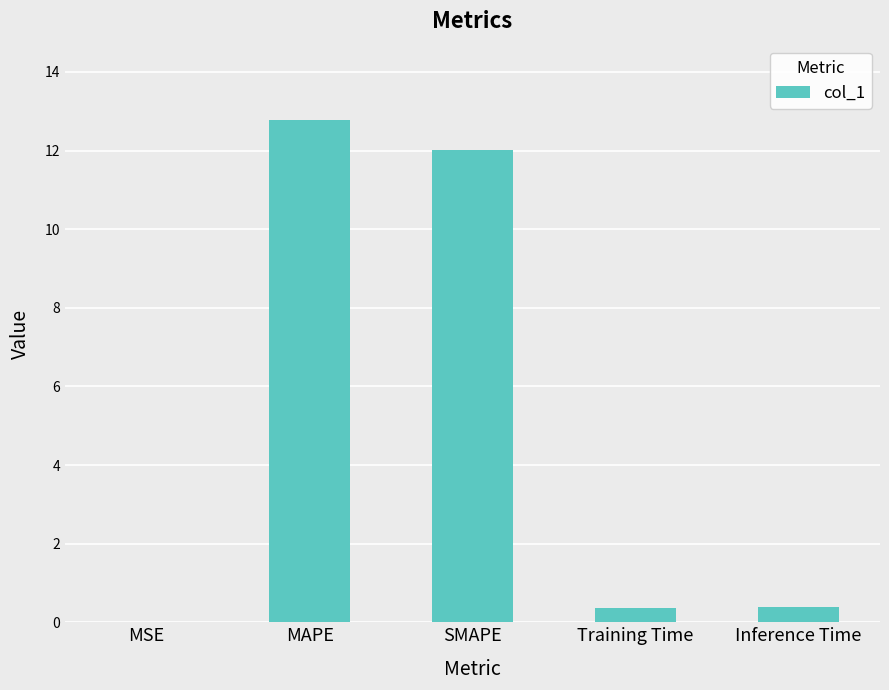

The value at MAPE is 12.8. True or false?

True